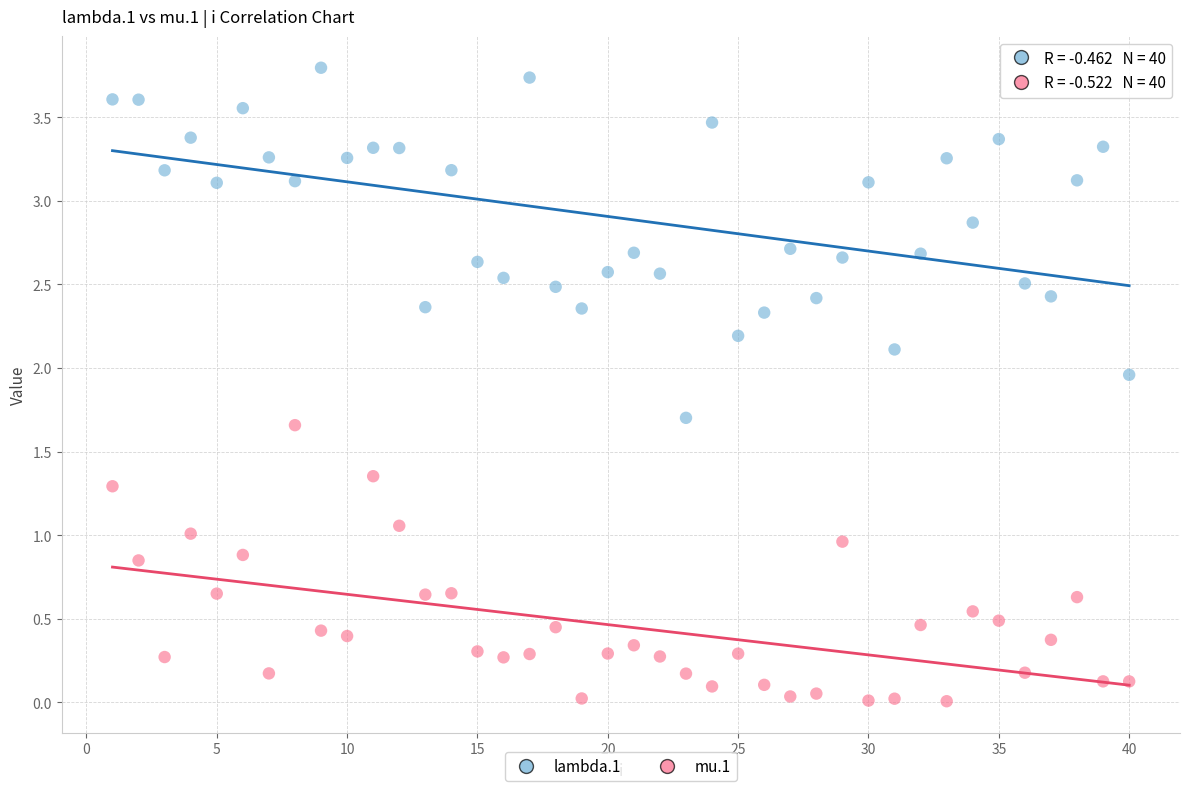

Across all data points, what is the range of X values (max minus min)?

39.0